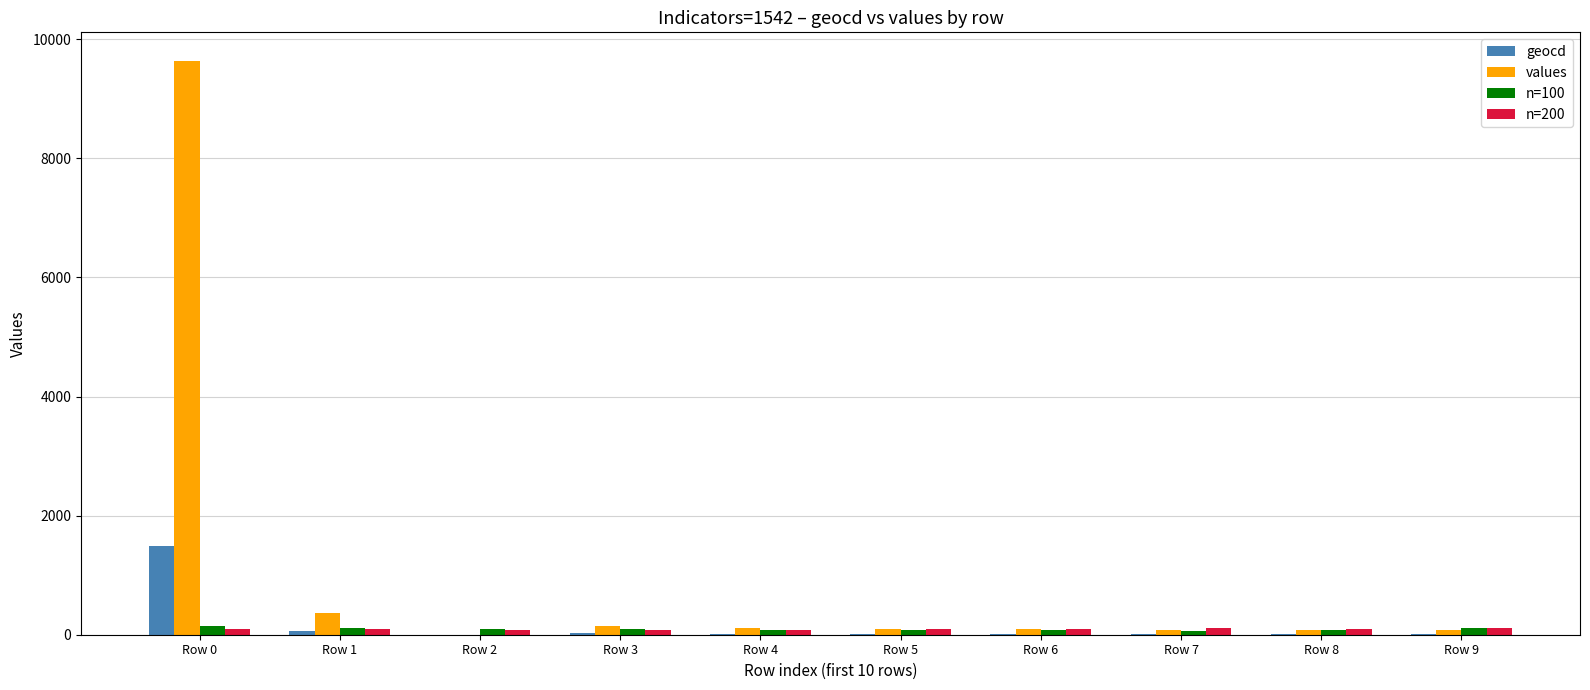

What is the maximum value shown in the chart?

9636